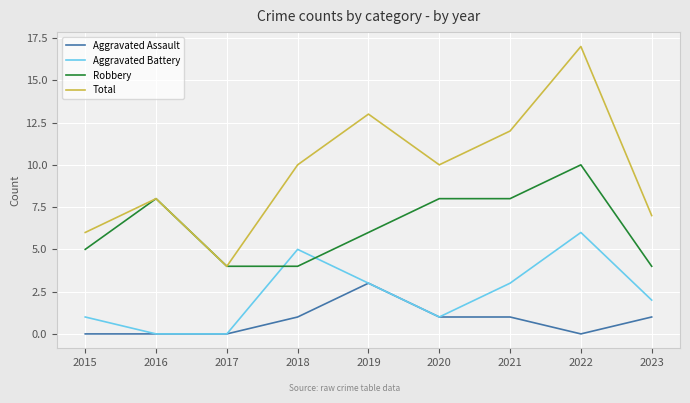

Reading left to right, transcribe all the data shown in this chart.

Aggravated Assault: 0	0	0	1	3	1	1	0	1
Aggravated Battery: 1	0	0	5	3	1	3	6	2
Robbery: 5	8	4	4	6	8	8	10	4
Total: 6	8	4	10	13	10	12	17	7